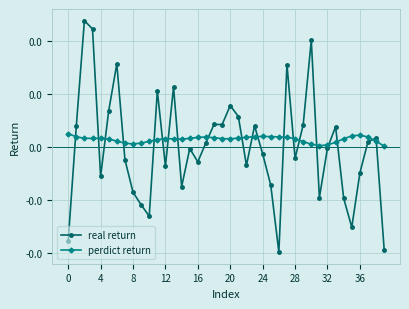

What is the label of the 26th point from the left?

25